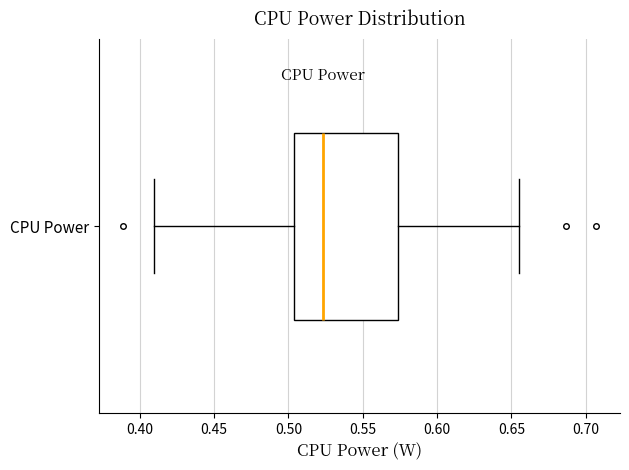

Transcribe this box plot: give where the median line is, the range the box spans, and where the two whiskers end, as read against the x-axis. The values are not printed on the chart, so give them approximately, as read against the axis.

median 0.525, box 0.505 to 0.575, whiskers 0.410 to 0.655